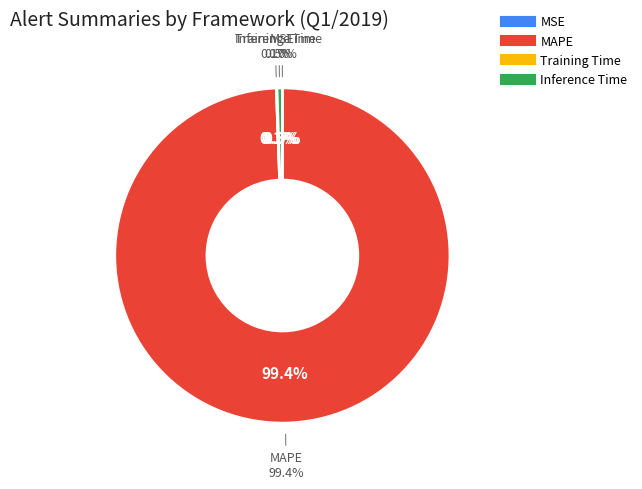

What is the change in value from MSE to Inference Time?

+1.0